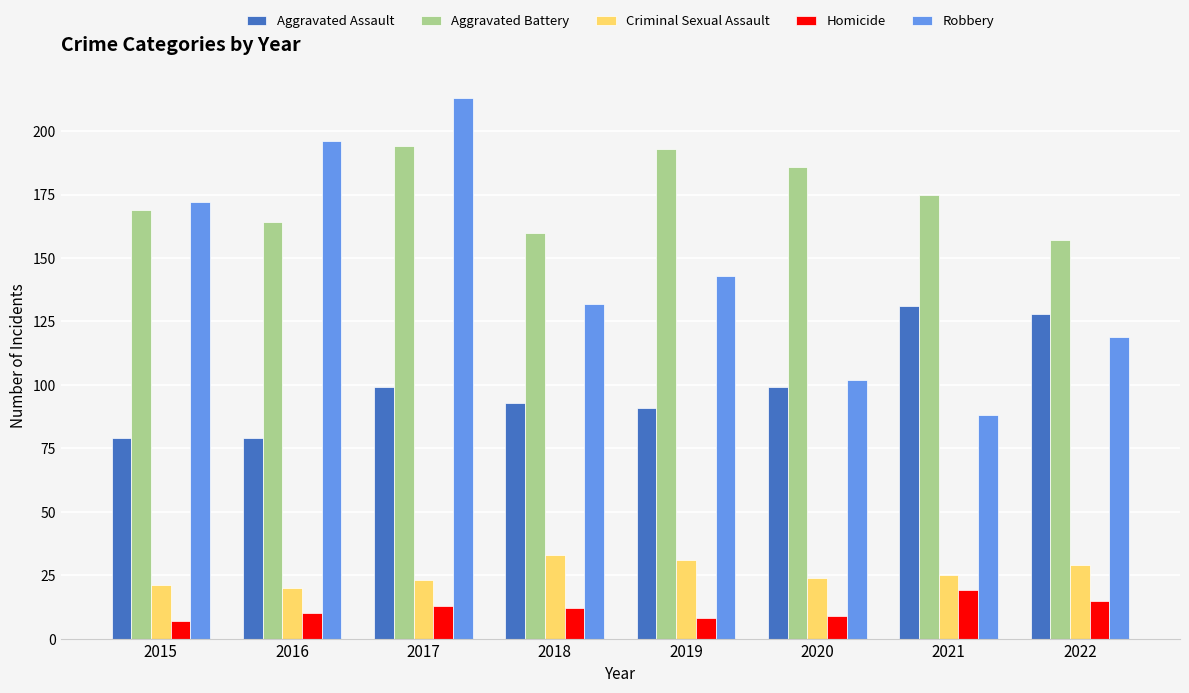

How many data points in Aggravated Battery are less than 175?

4